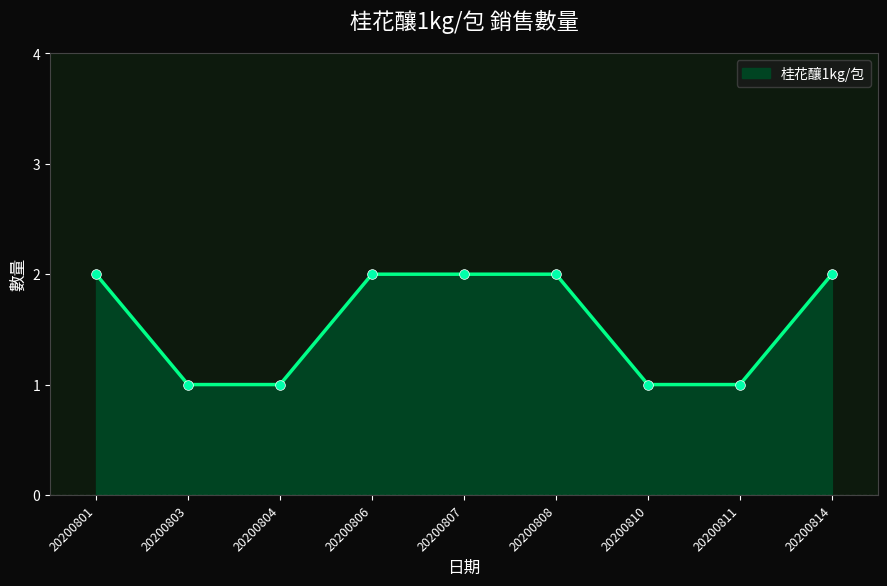

Approximately how many times larger is the value at 20200801 compared to 20200811?

2.0